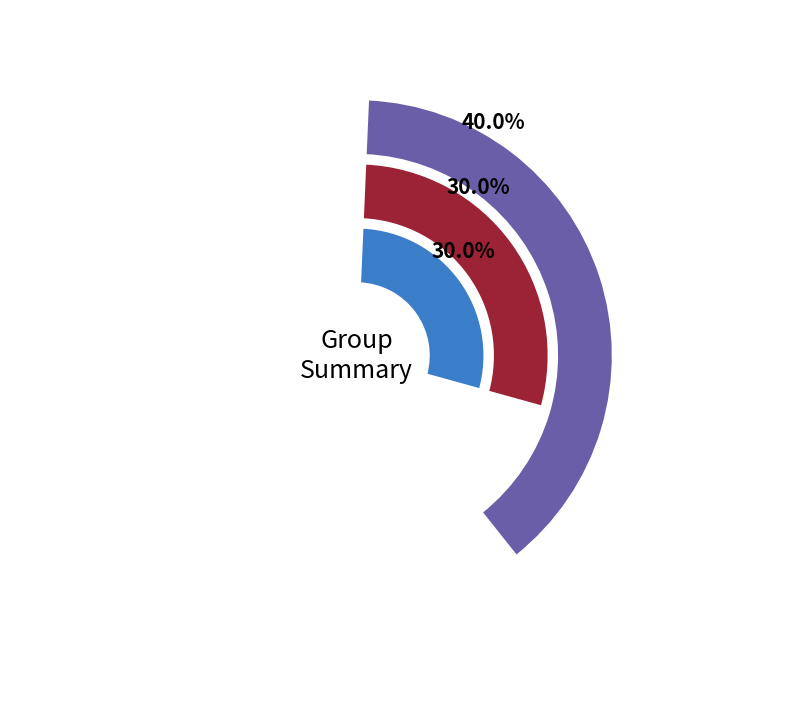

True or false: 1 accounts for 1% of the total.

False